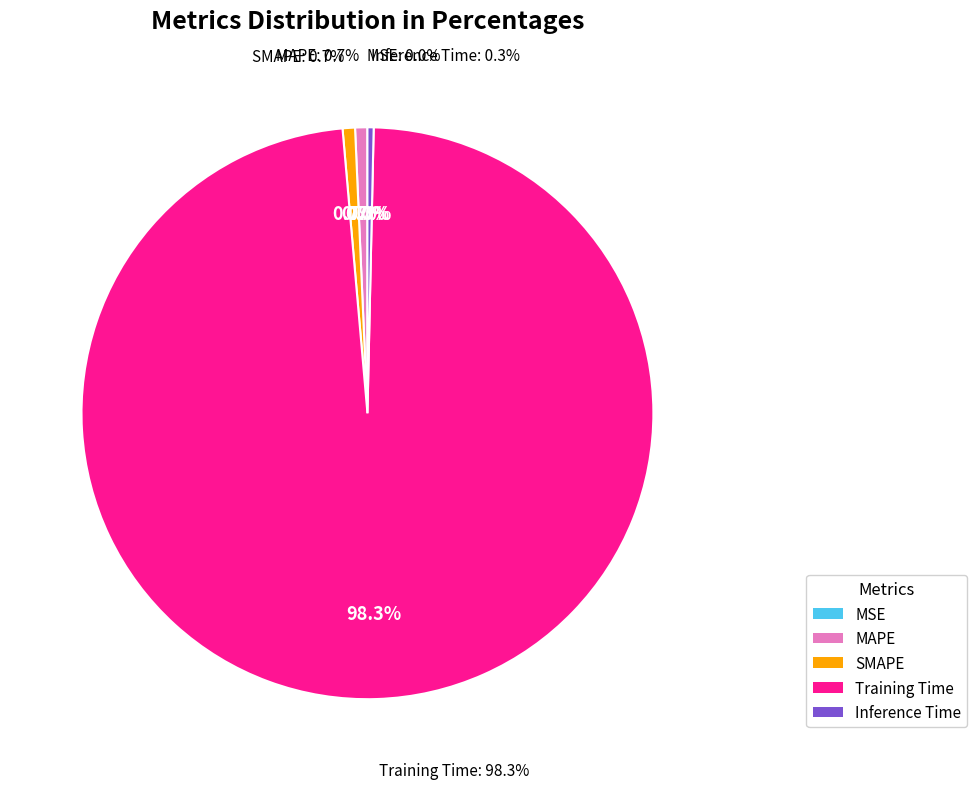

The MAPE slice represents 1% of the pie. True or false?

True